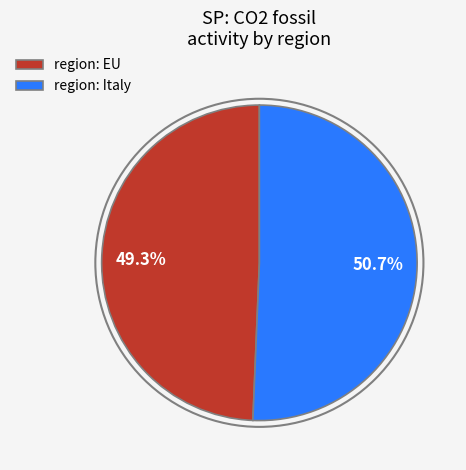

Does region: EU represent more than half of the total?

No